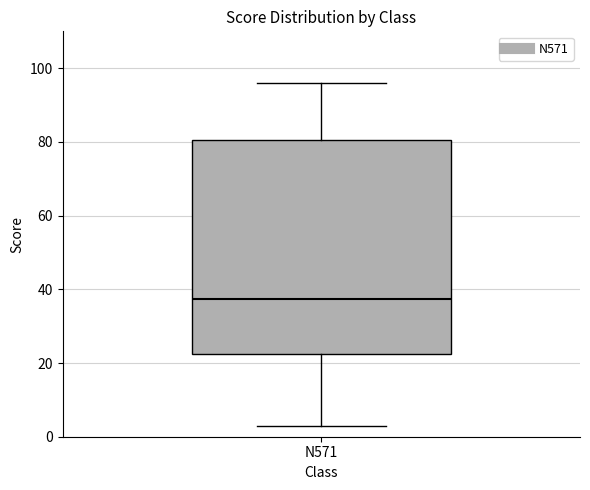

Read this box plot against the y-axis: the position of the median line, the range covered by the box, and the ends of both whiskers. The values are not printed on the chart, so give them approximately, as read against the axis.

median 38, box 22 to 80, whiskers 4 to 96